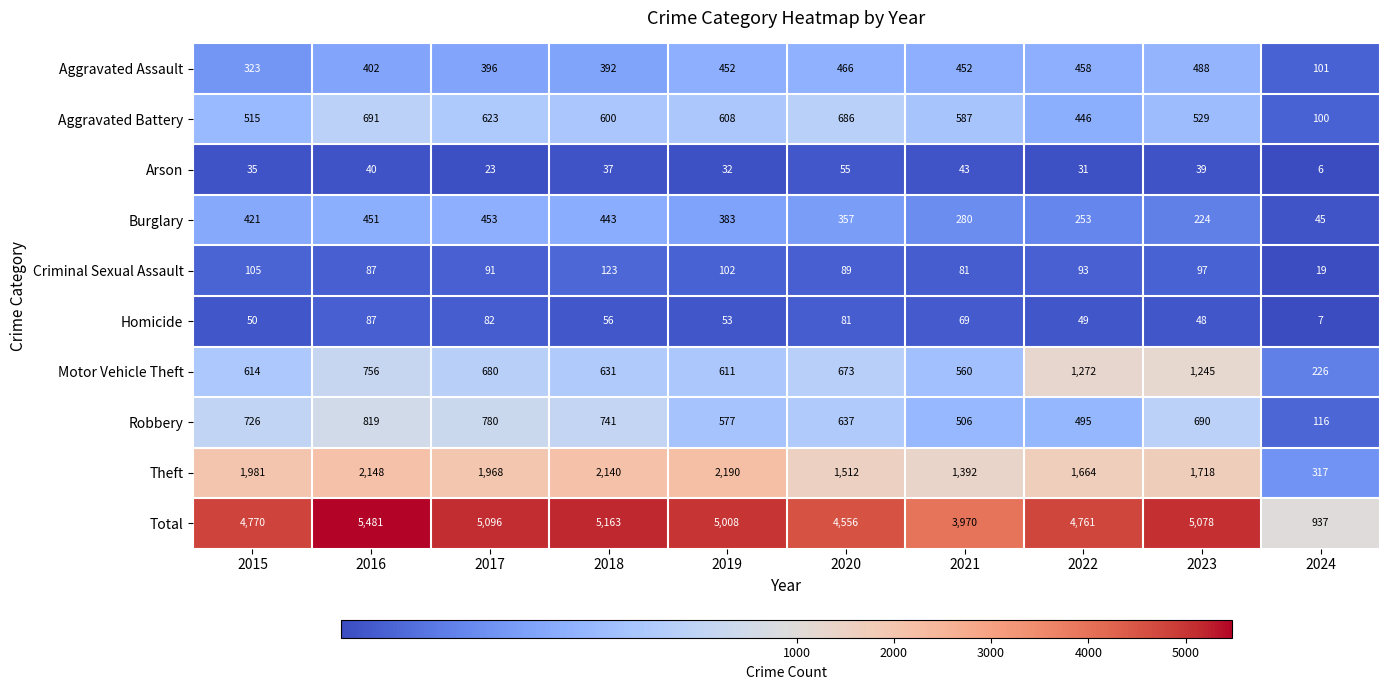

The value of Homicide at 2024 is 11. True or false?

False